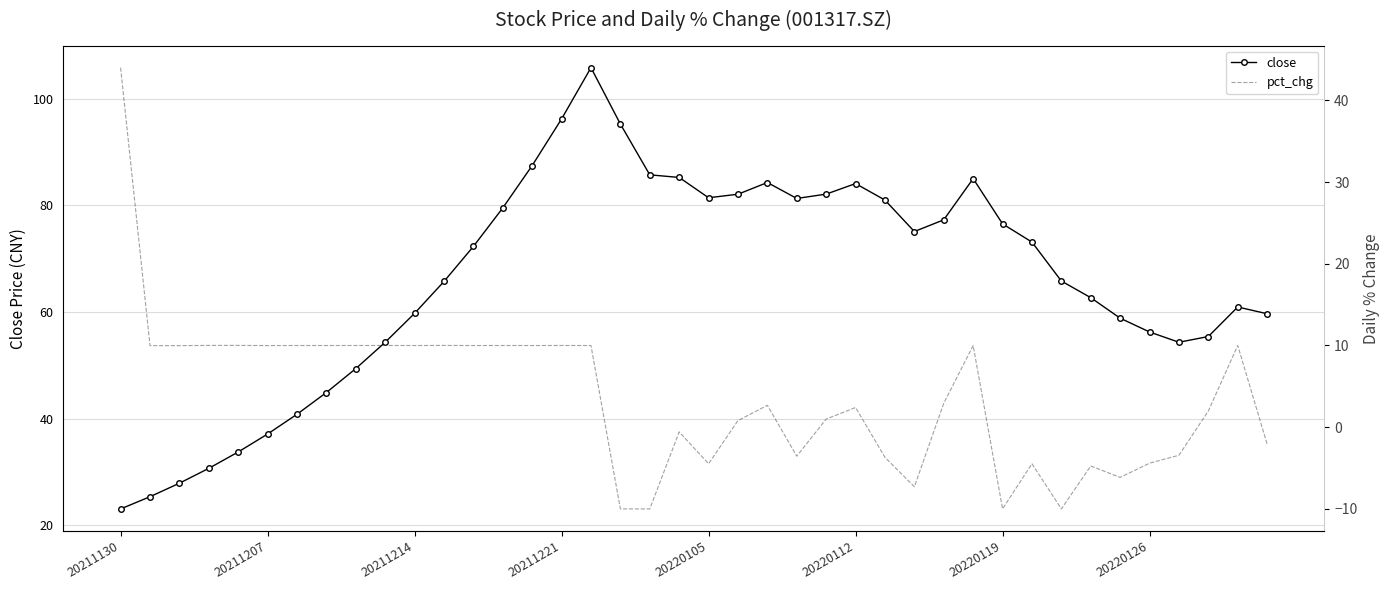

What is the sum of all pct_chg values?

151.0